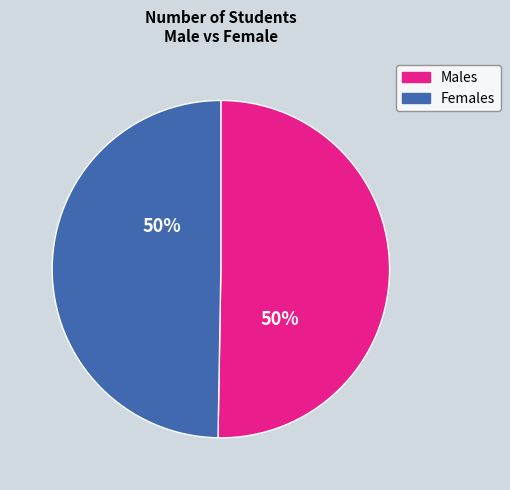

Is it true that Males is 50% of the pie?

True